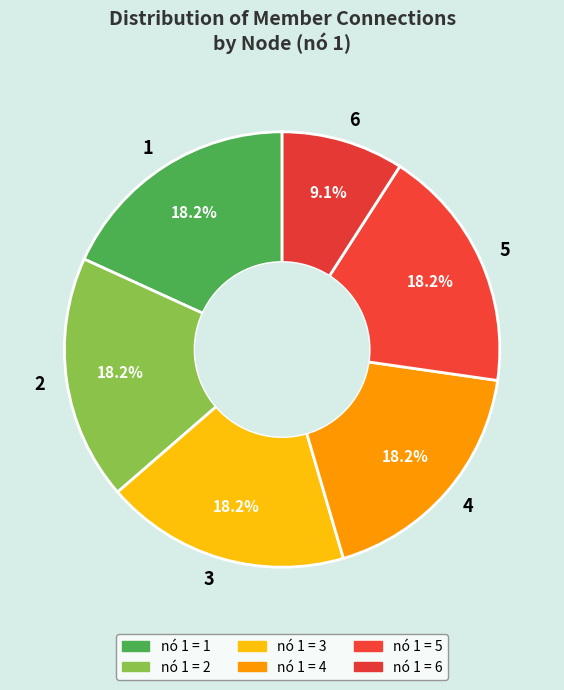

How many slices are in this pie chart?

6